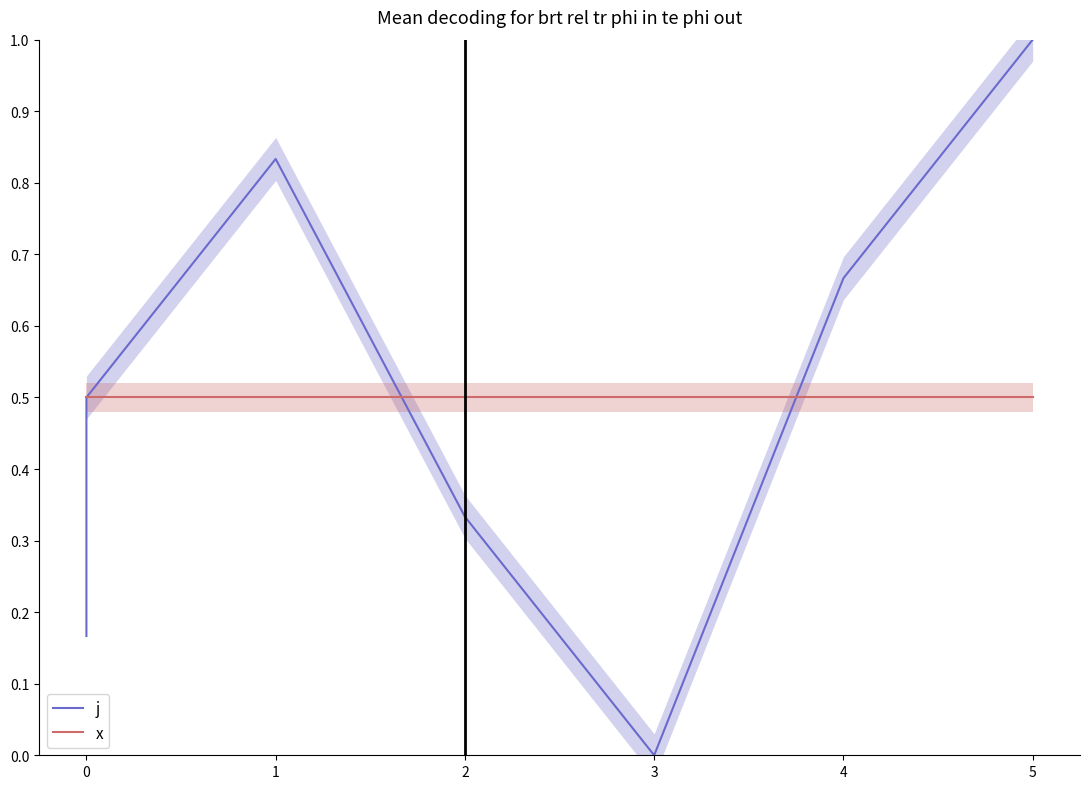

What is the maximum value shown in the chart?

1.0